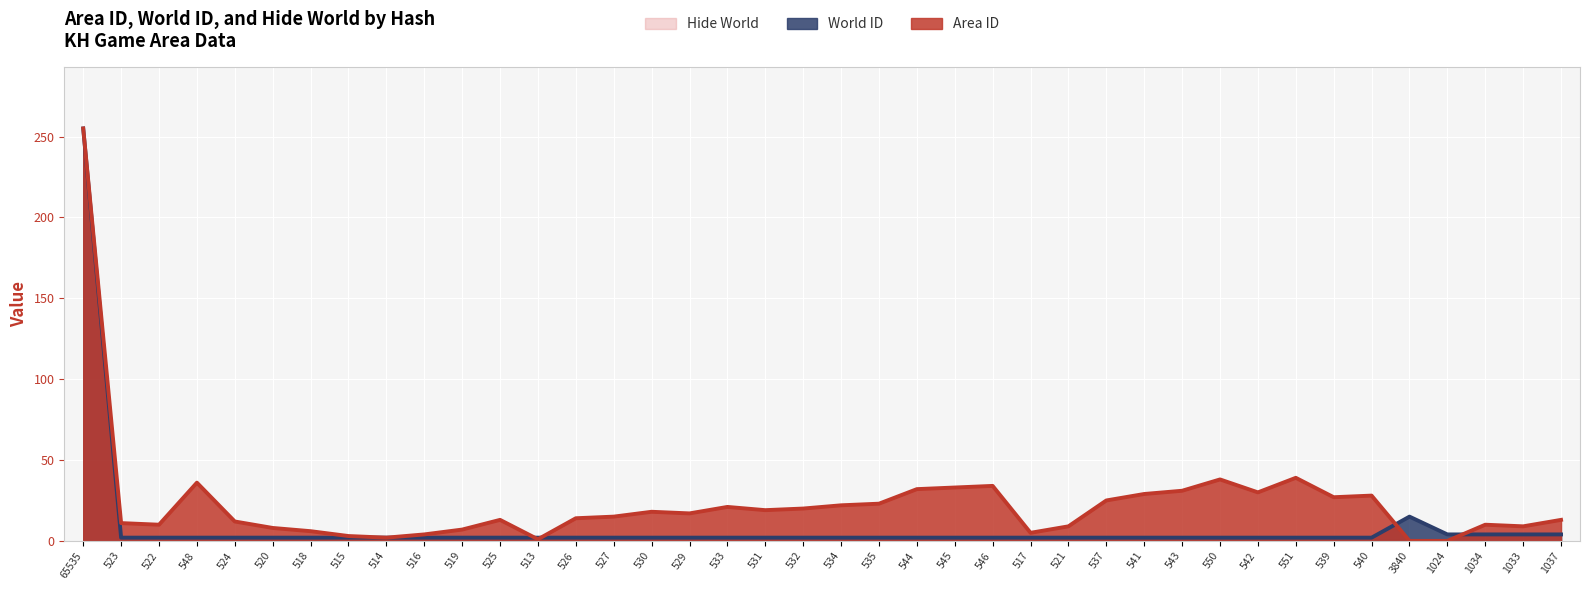

Reading right to left, extract all data points from this chart.

Area ID: 1037=13	1033=9	1034=10	1024=0	3840=0	540=28	539=27	551=39	542=30	550=38	543=31	541=29	537=25	521=9	517=5	546=34	545=33	544=32	535=23	534=22	532=20	531=19	533=21	529=17	530=18	527=15	526=14	513=1	525=13	519=7	516=4	514=2	515=3	518=6	520=8	524=12	548=36	522=10	523=11	65535=255
World ID: 1037=4	1033=4	1034=4	1024=4	3840=15	540=2	539=2	551=2	542=2	550=2	543=2	541=2	537=2	521=2	517=2	546=2	545=2	544=2	535=2	534=2	532=2	531=2	533=2	529=2	530=2	527=2	526=2	513=2	525=2	519=2	516=2	514=2	515=2	518=2	520=2	524=2	548=2	522=2	523=2	65535=255
Hide World: 1037=0	1033=0	1034=0	1024=0	3840=1	540=1	539=1	551=1	542=1	550=1	543=1	541=1	537=1	521=0	517=0	546=1	545=1	544=1	535=0	534=0	532=0	531=0	533=0	529=0	530=0	527=0	526=0	513=0	525=0	519=0	516=0	514=0	515=0	518=0	520=0	524=0	548=0	522=0	523=0	65535=1